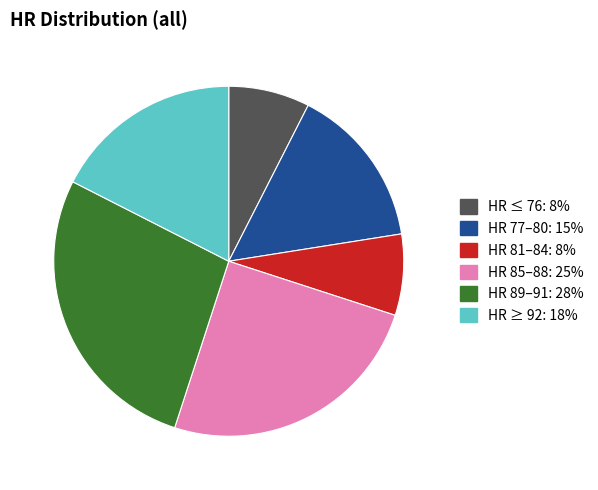

Is there a majority slice in this chart?

No